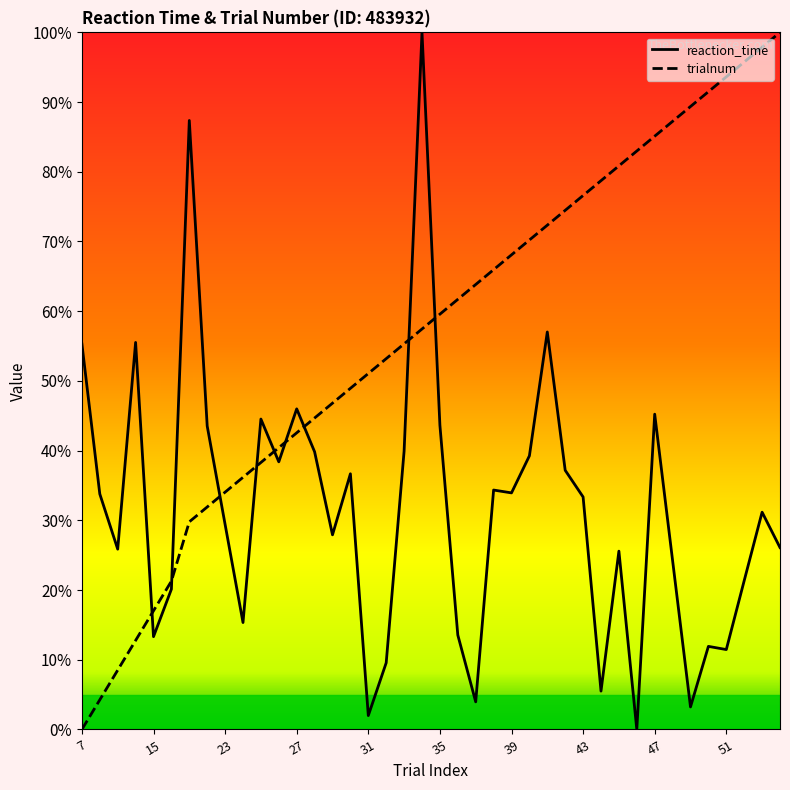

Reading right to left, extract all data points from this chart.

reaction_time: 54=26.1	53=31.2	52=21.3	51=11.5	50=11.9	49=3.2	48=24.2	47=45.2	46=0.0	45=25.6	44=5.5	43=33.4	42=37.2	41=57.0	40=39.3	39=33.9	38=34.3	37=4.0	36=13.5	35=43.6	34=100.0	33=39.9	32=9.6	31=2.0	30=36.7	29=27.9	28=39.8	27=46.0	26=38.4	25=44.5	24=15.3	23=29.4	22=43.5	21=87.4	17=20.1	15=13.3	13=55.5	11=25.9	9=33.8	7=55.3
trialnum: 54=100.0	53=97.9	52=95.7	51=93.6	50=91.5	49=89.4	48=87.2	47=85.1	46=83.0	45=80.9	44=78.7	43=76.6	42=74.5	41=72.3	40=70.2	39=68.1	38=66.0	37=63.8	36=61.7	35=59.6	34=57.4	33=55.3	32=53.2	31=51.1	30=48.9	29=46.8	28=44.7	27=42.6	26=40.4	25=38.3	24=36.2	23=34.0	22=31.9	21=29.8	17=21.3	15=17.0	13=12.8	11=8.5	9=4.3	7=0.0